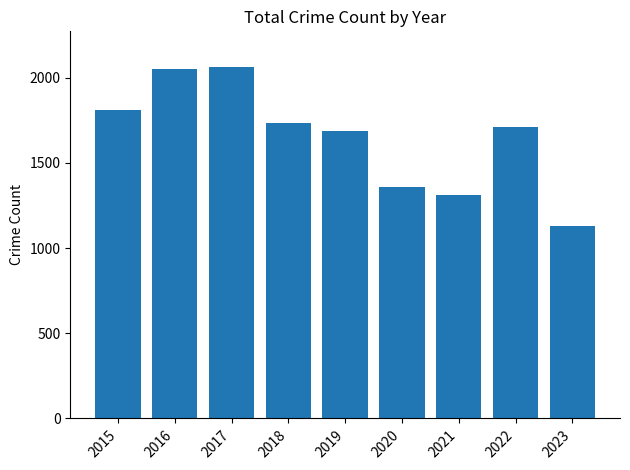

What is the ratio of the value at 2015 to the value at 2022?

1.1